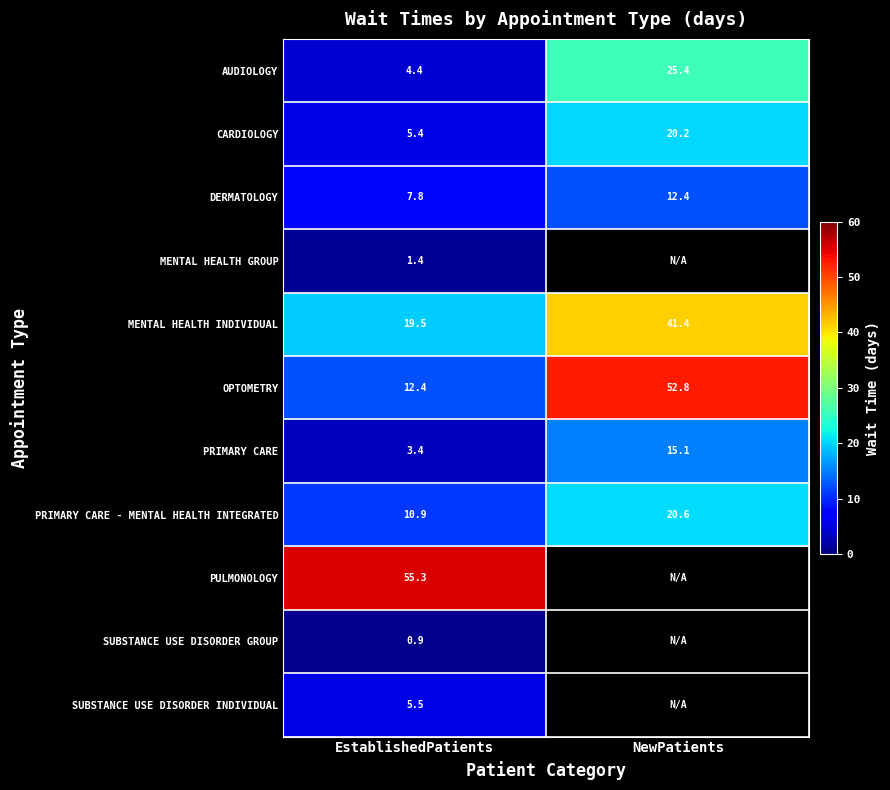

Which has a higher value, NewPatients or EstablishedPatients?

NewPatients